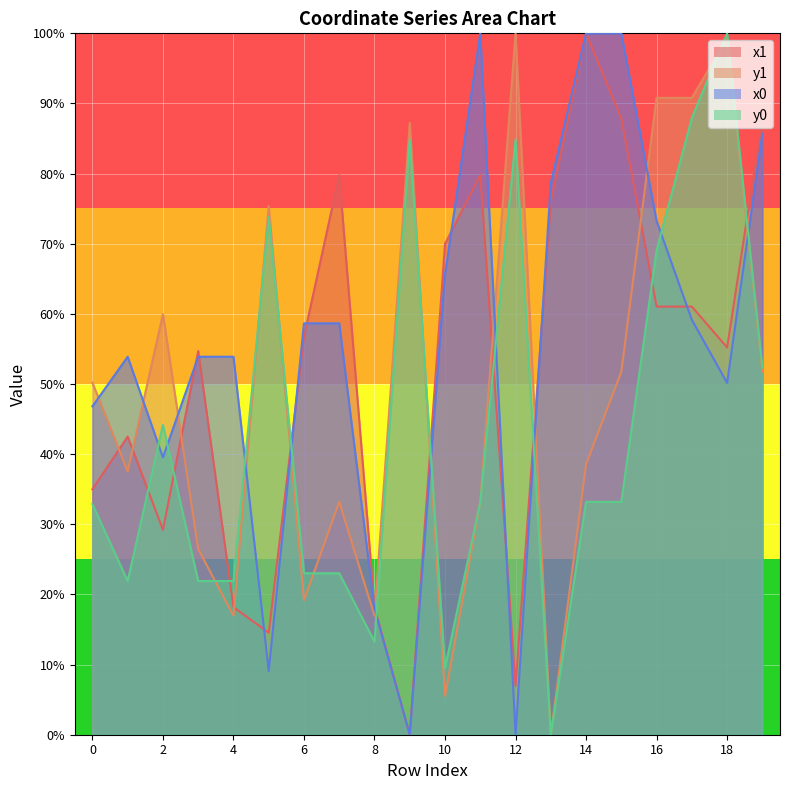

What is the sum of the x0 values at 10 and 7?

124.3